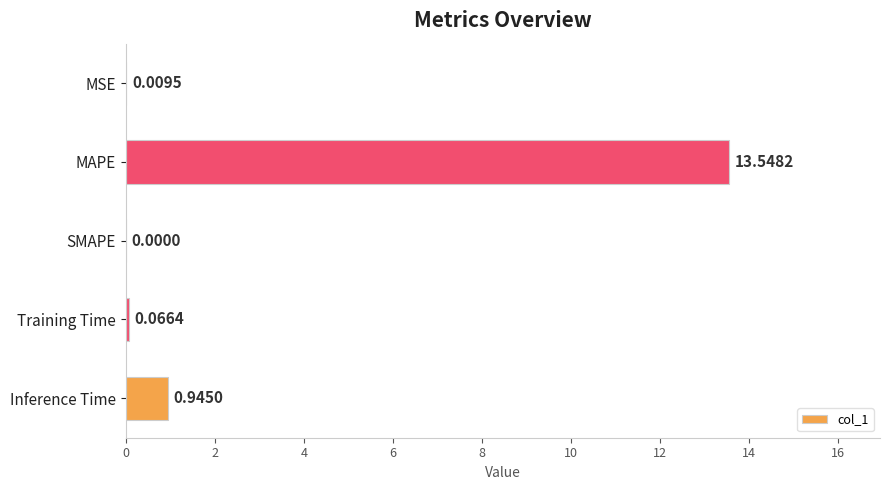

Between Training Time and Inference Time, which is larger?

Inference Time